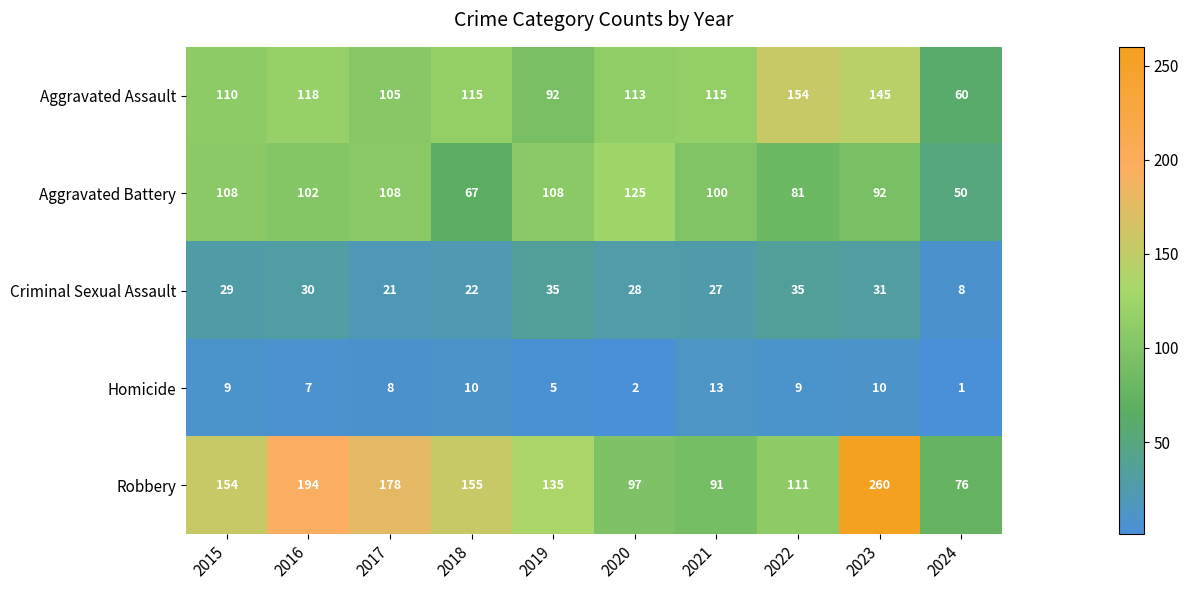

True or false: Aggravated Battery has a value of 129 at 2023.

False